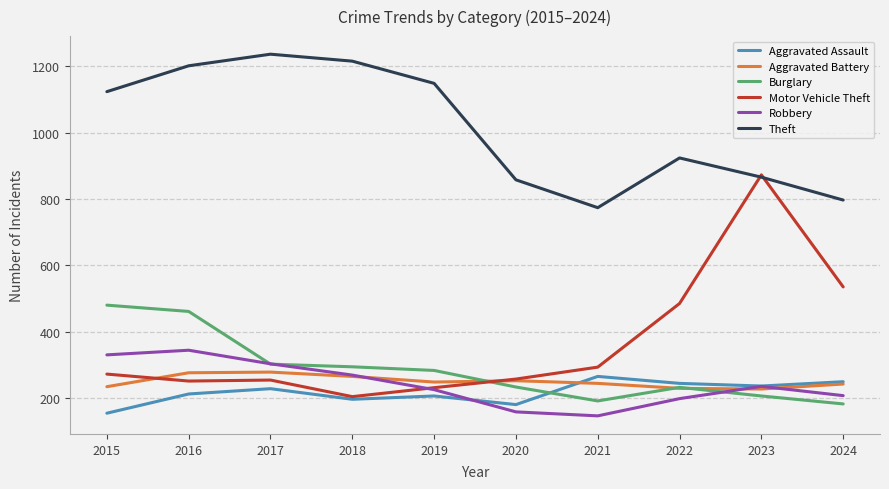

What is the minimum value for Robbery?

146